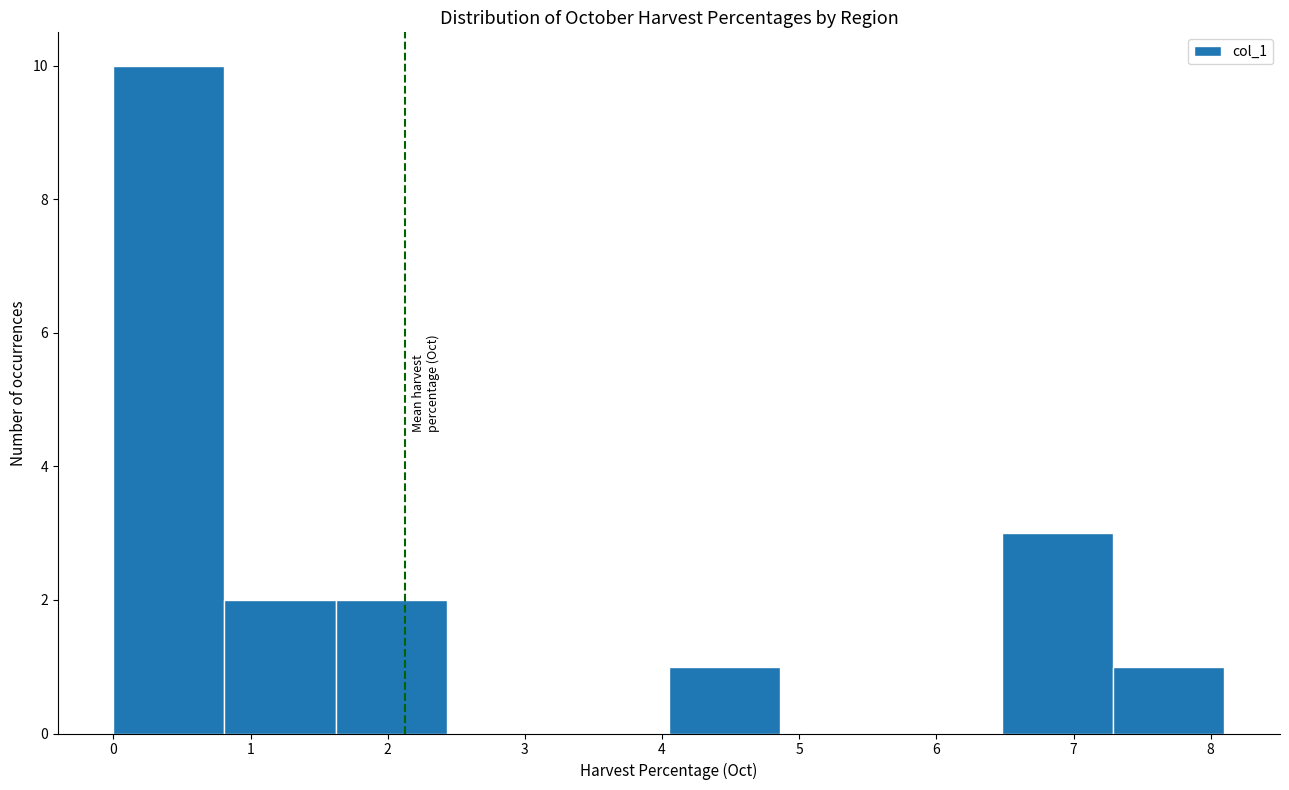

Reading left to right, transcribe this chart: for each bar, give the range it covers on the x-axis and its height. Neither the bar edges nor the heights are printed on the chart, so give them approximately, as read against the axes.

0.00 to 0.81: 10
0.81 to 1.62: 2
1.62 to 2.43: 2
2.43 to 3.24: 0
3.24 to 4.05: 0
4.05 to 4.86: 1
4.86 to 5.67: 0
5.67 to 6.48: 0
6.48 to 7.29: 3
7.29 to 8.10: 1